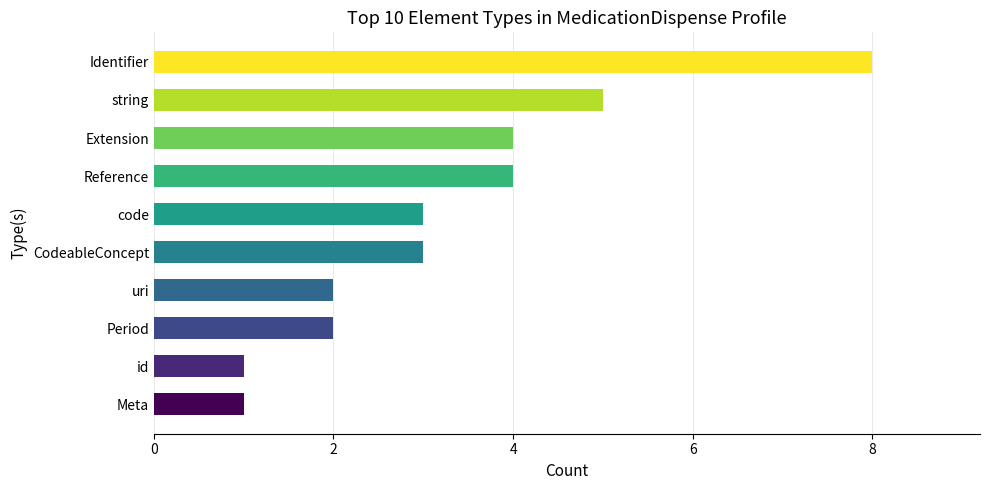

The value at Identifier is 8. True or false?

True